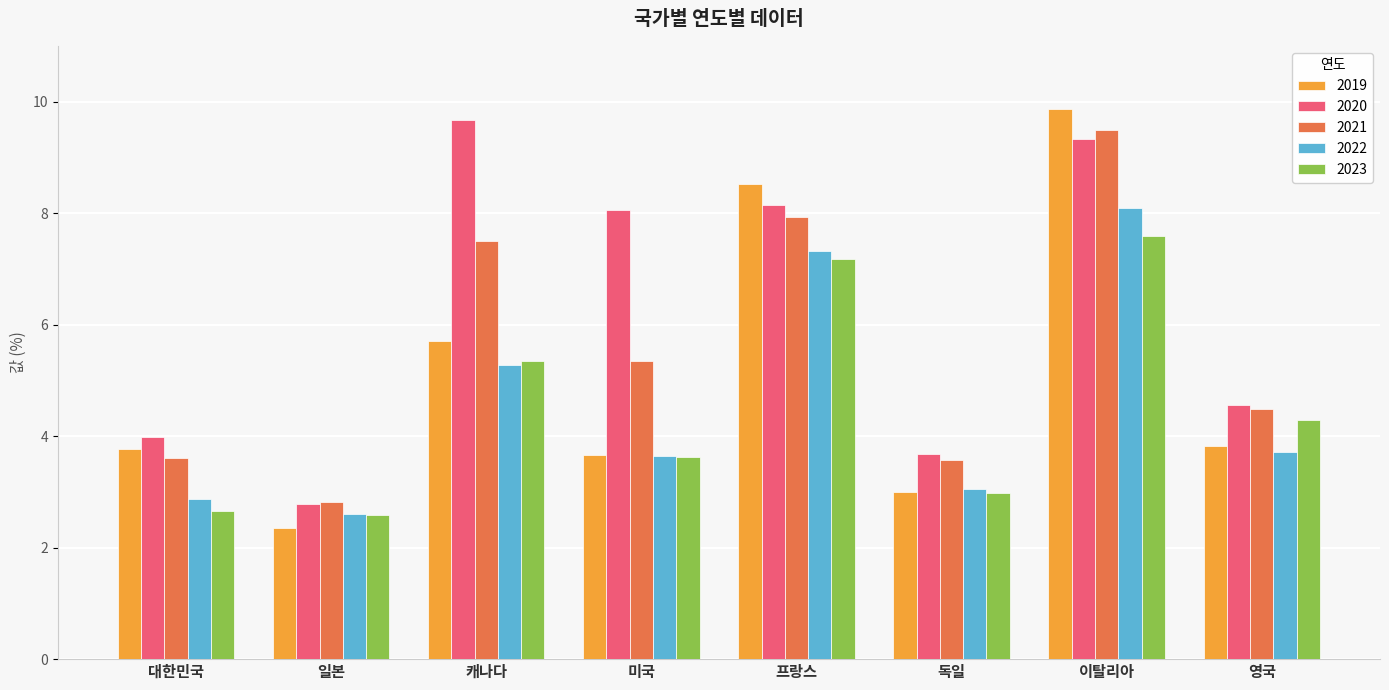

How many values in the 2020 series exceed 8?

4